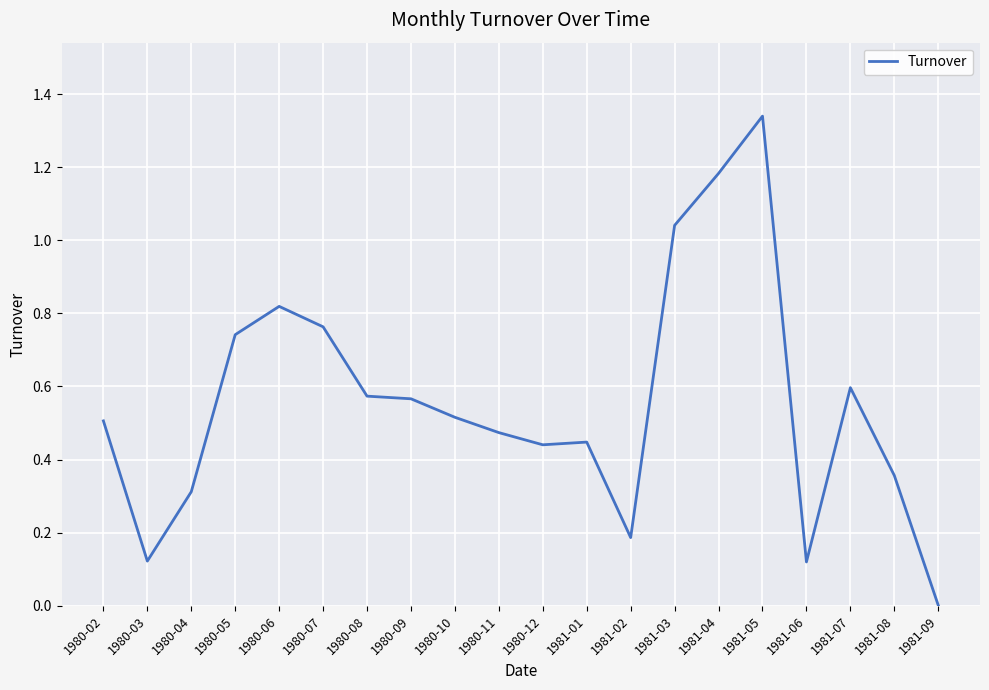

What position from the left is 1981-05?

16